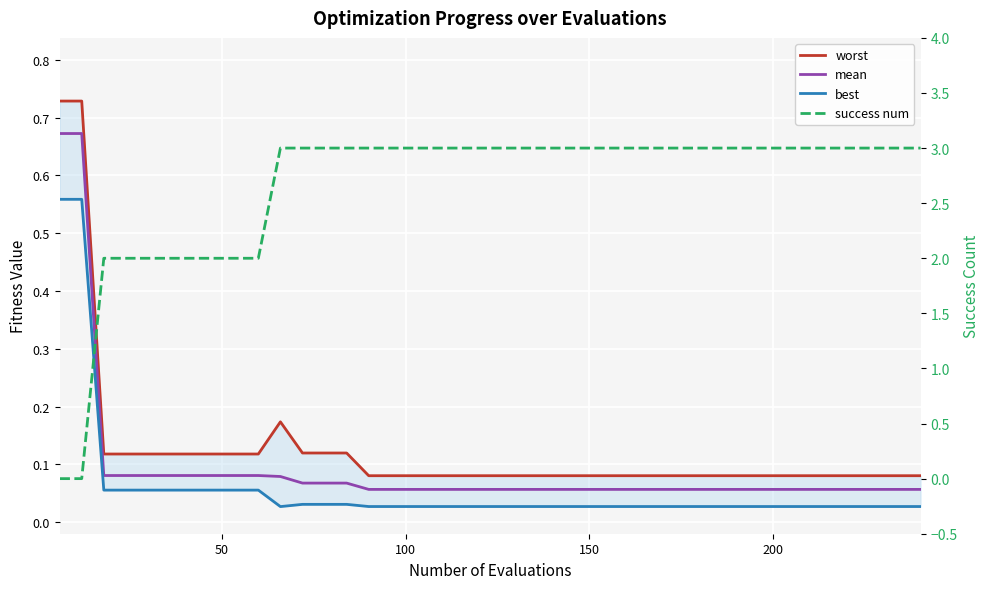

What are all the series names shown in the legend?

worst, mean, best, success num